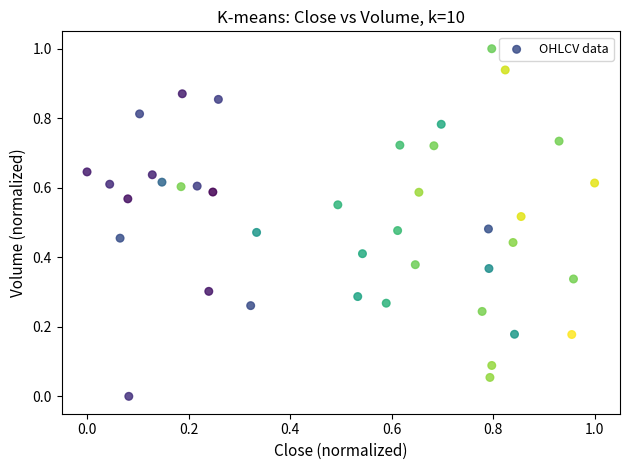

What is the range of X values (max minus min)?

1.0